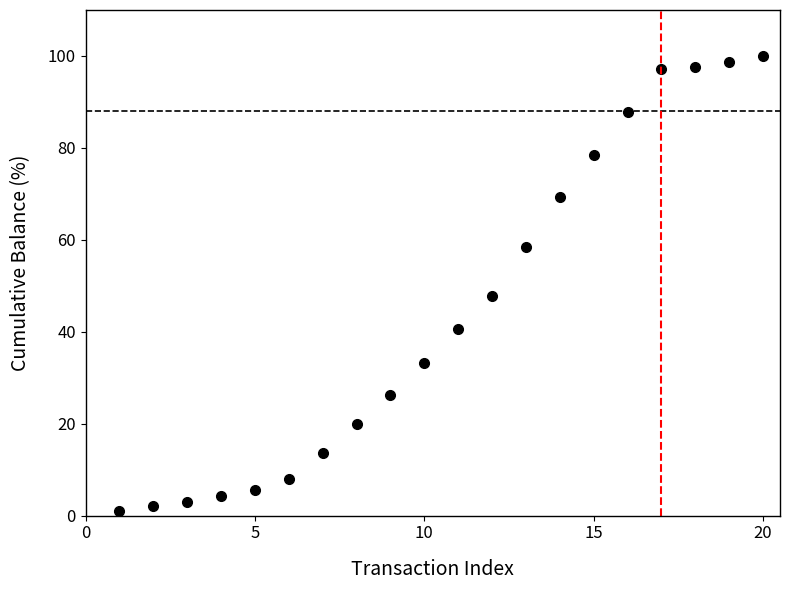

What is the difference between the second highest and second lowest values?

96.8